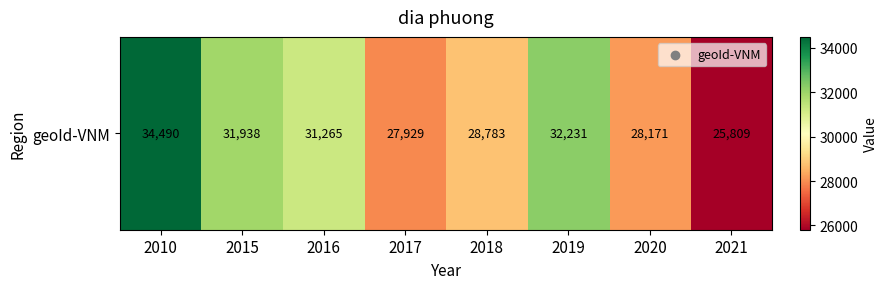

What is the maximum value shown in the chart?

34490